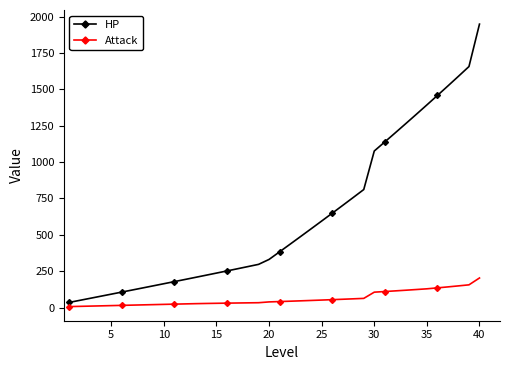

Rank the series by their maximum value, from lowest to highest.

Attack, HP